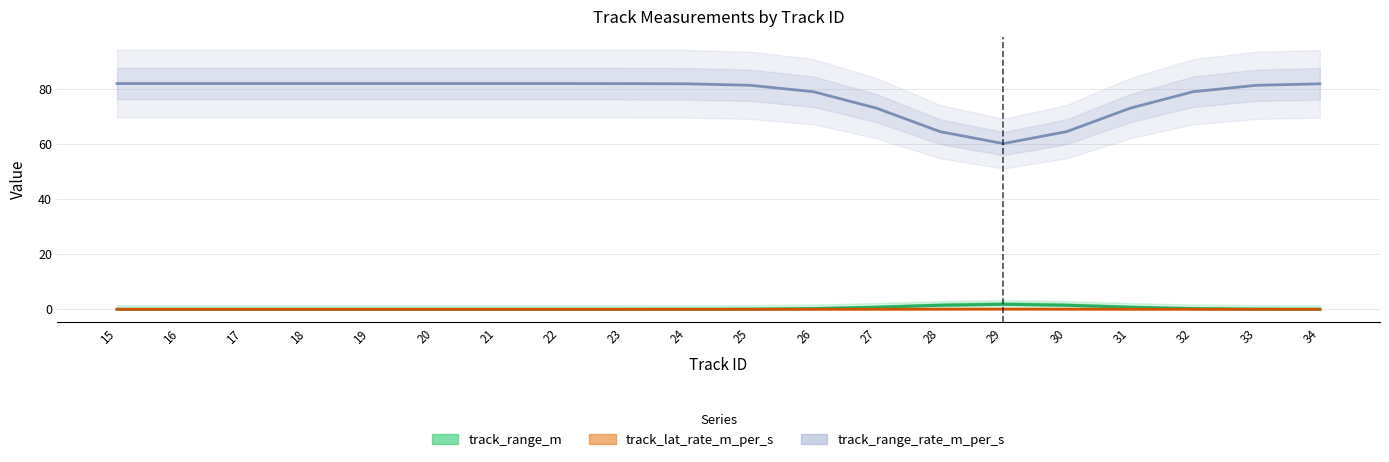

Between 31 and 26, which is larger?

26